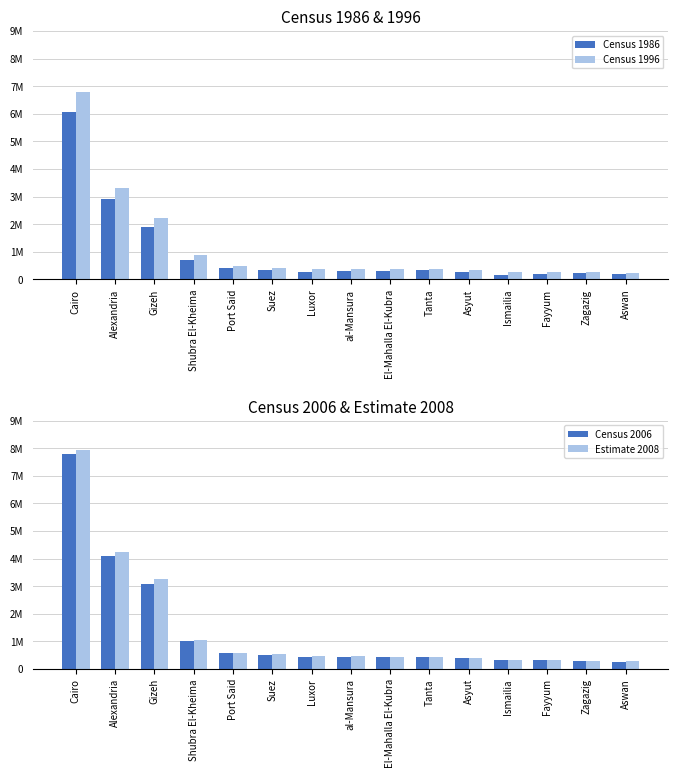

At how many categories does at least one series exceed 1510393?

3